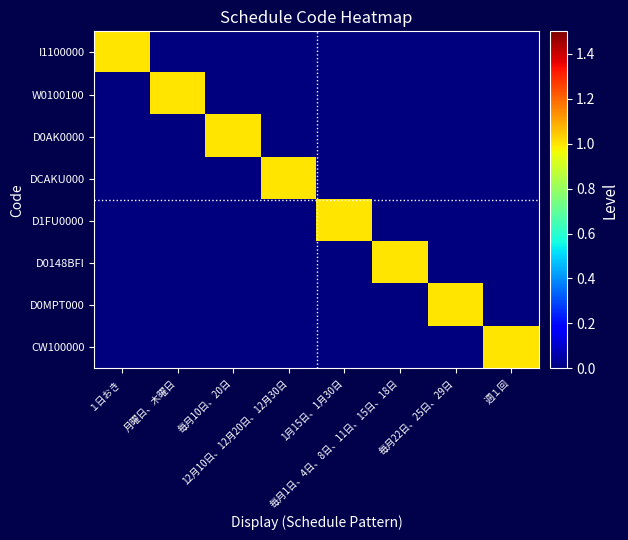

Rank the series by their maximum value, from highest to lowest.

I1100000, W0100100, D0AK0000, DCAKU000, D1FU0000, D0148BFI, D0MPT000, CW100000